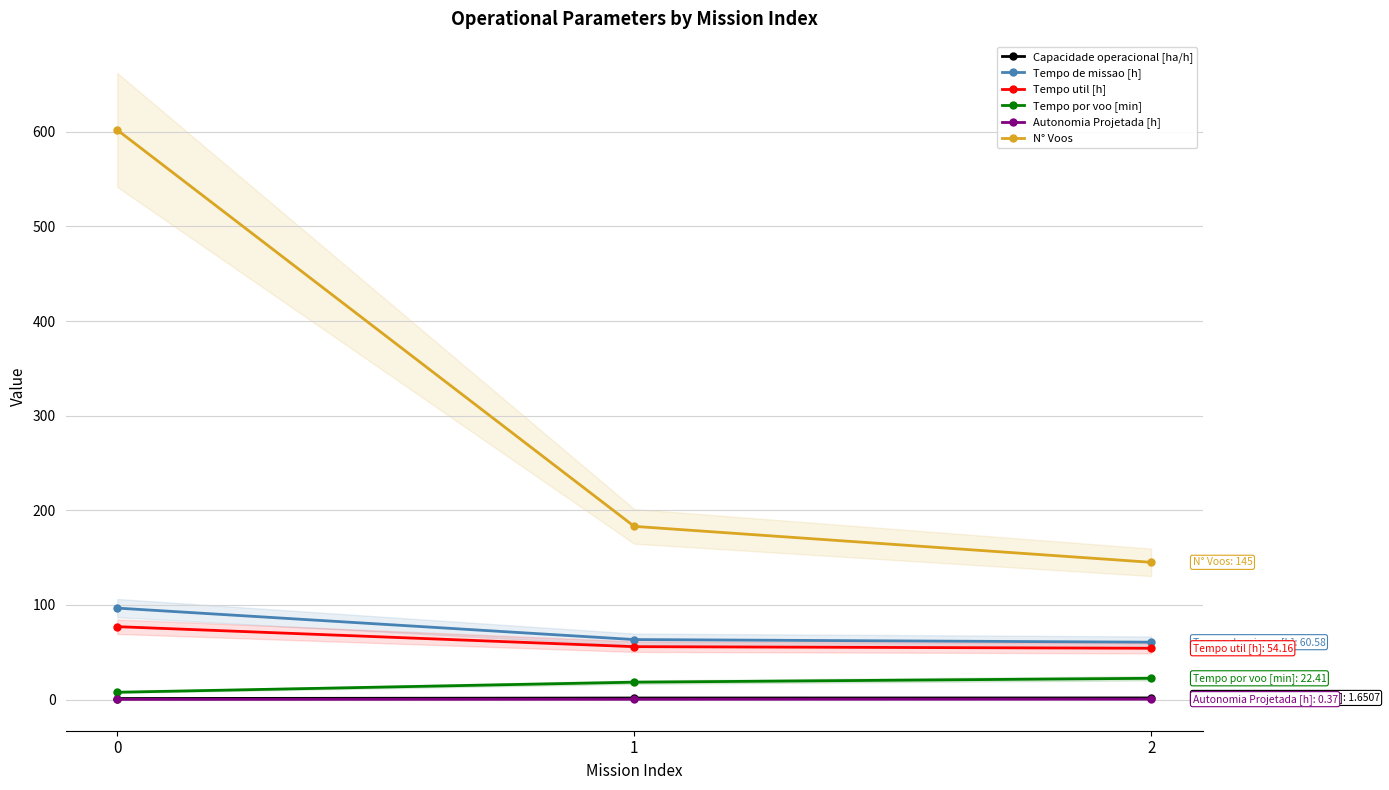

Is it true that N° Voos equals 183.0 at 1?

True